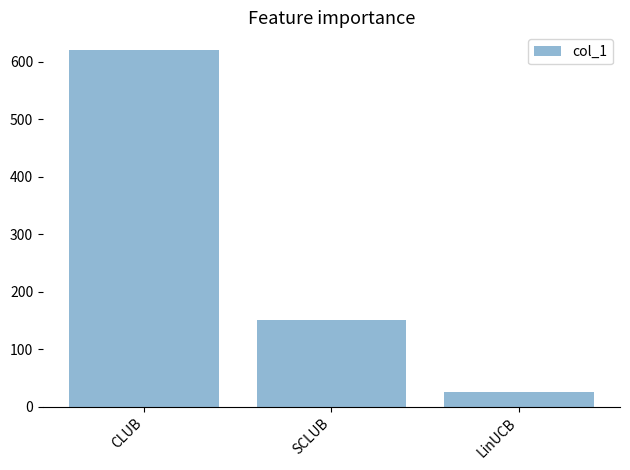

What is the label of the 2nd bar from the right?

SCLUB